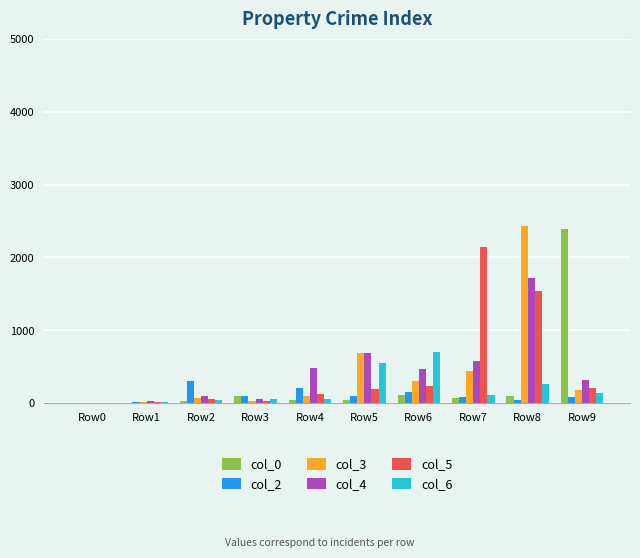

The col_0 series shows 0 at Row0. True or false?

True